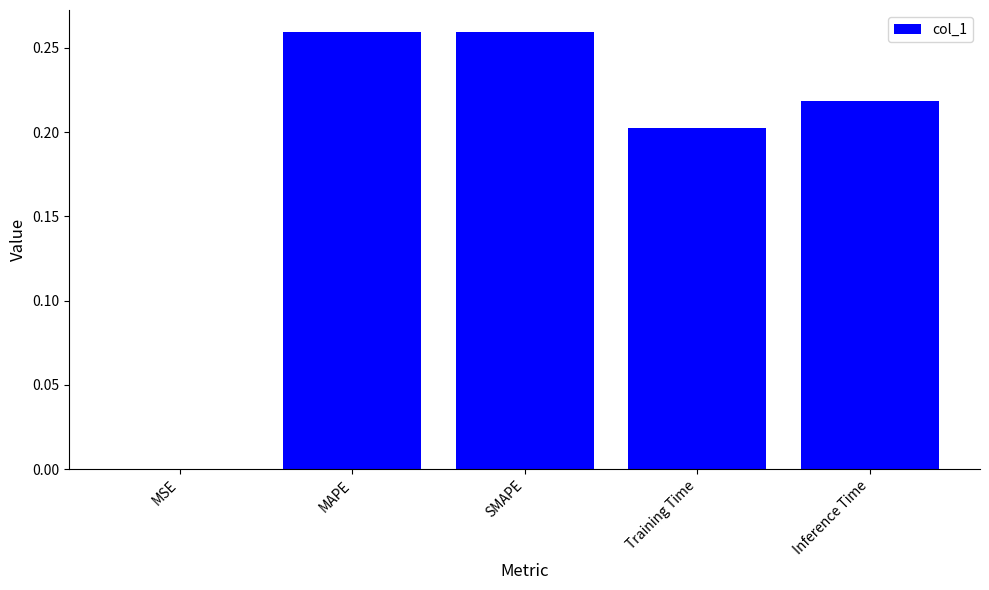

What is the sum of the values at MAPE and Inference Time?

0.5